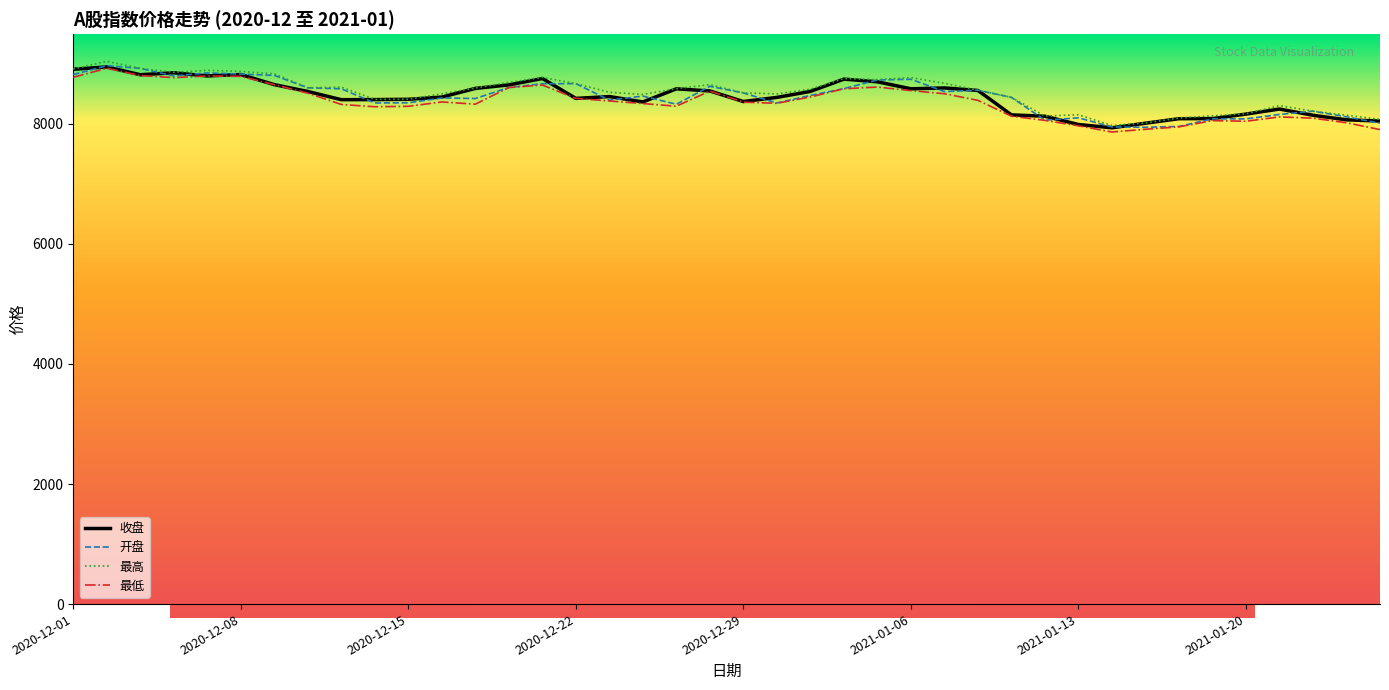

What is the difference between the 收盘 values at 2021-01-20 and 2020-12-03?

655.3